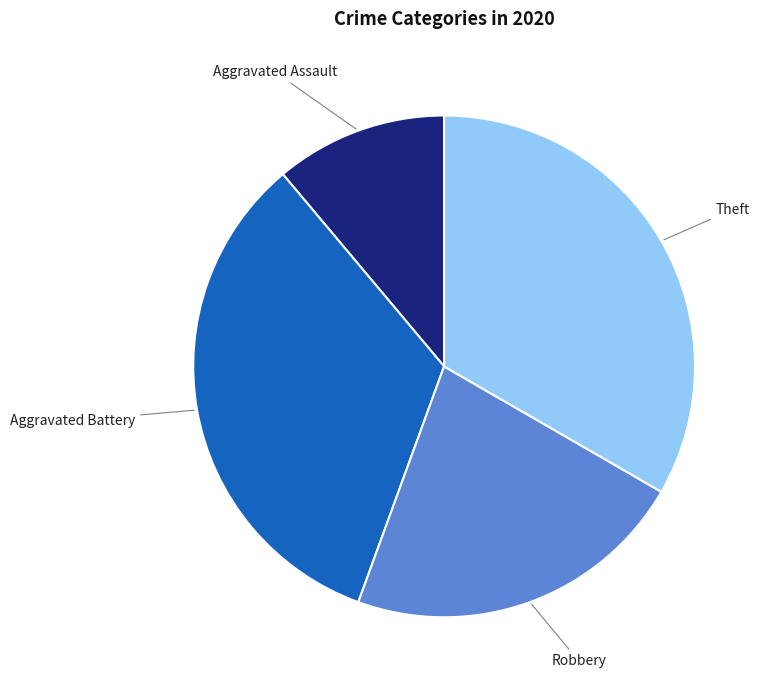

Is there any slice that represents more than half of the pie?

No